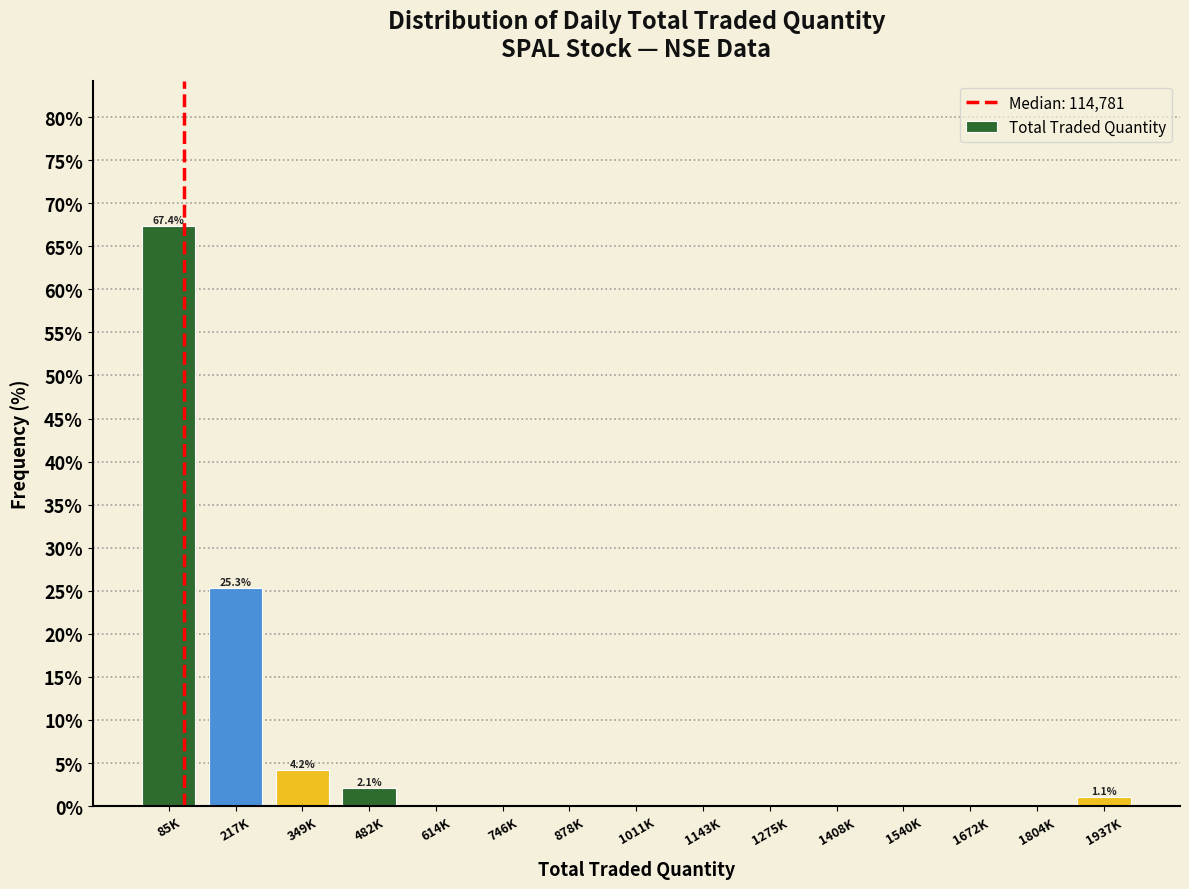

Reading right to left, what are all the values shown in this chart?

1937K=1.1	1804K=0.0	1672K=0.0	1540K=0.0	1408K=0.0	1275K=0.0	1143K=0.0	1011K=0.0	878K=0.0	746K=0.0	614K=0.0	482K=2.1	349K=4.2	217K=25.3	85K=67.4